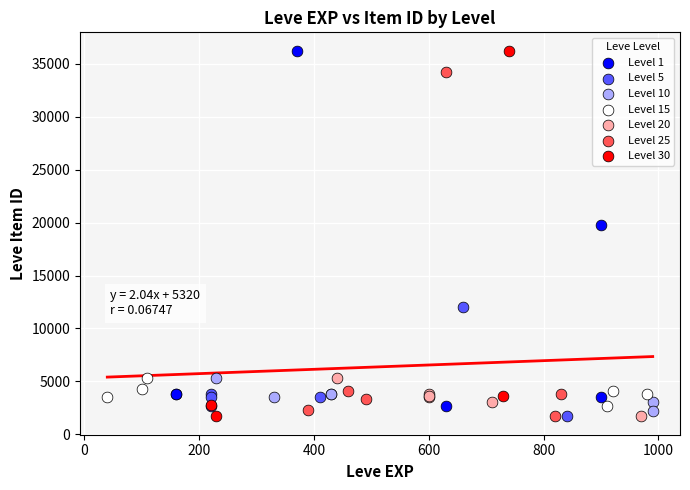

What are all the series names shown in the legend?

Level 1, Level 5, Level 10, Level 15, Level 20, Level 25, Level 30